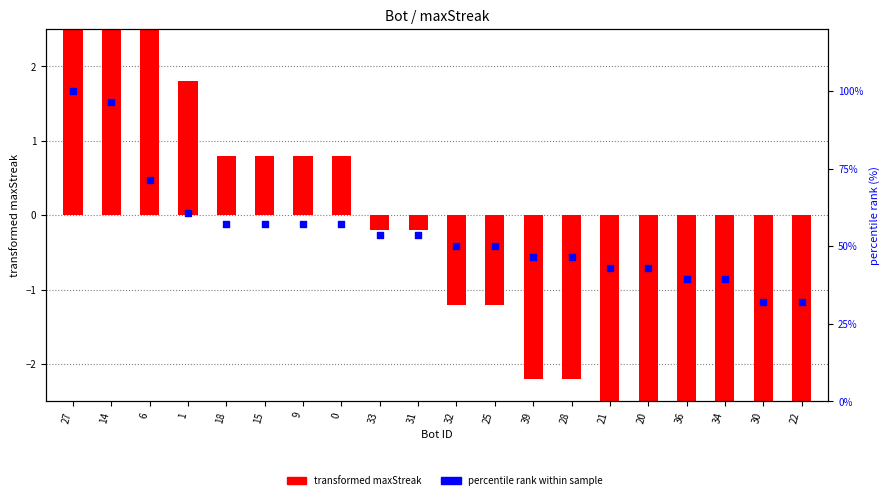

At which category is the sum across all series the highest?

27